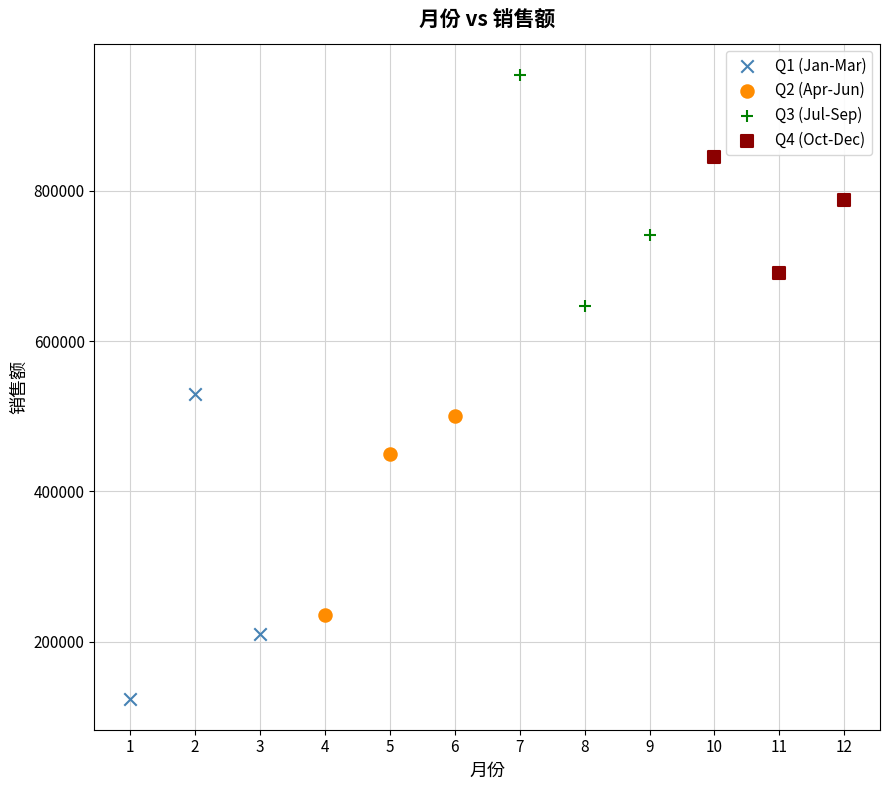

Which series reaches the maximum Y coordinate?

Q3 (Jul-Sep)